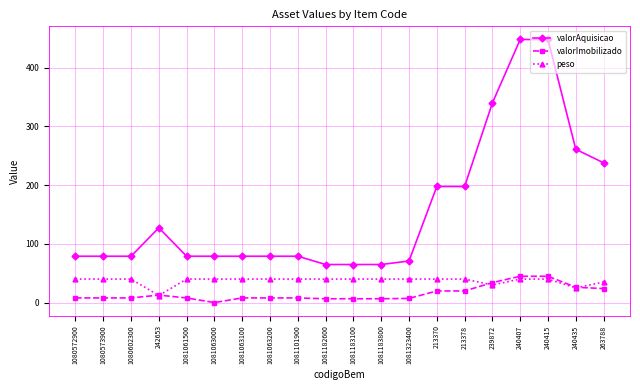

List the series in order of their overall mean, lowest first.

valorImobilizado, peso, valorAquisicao